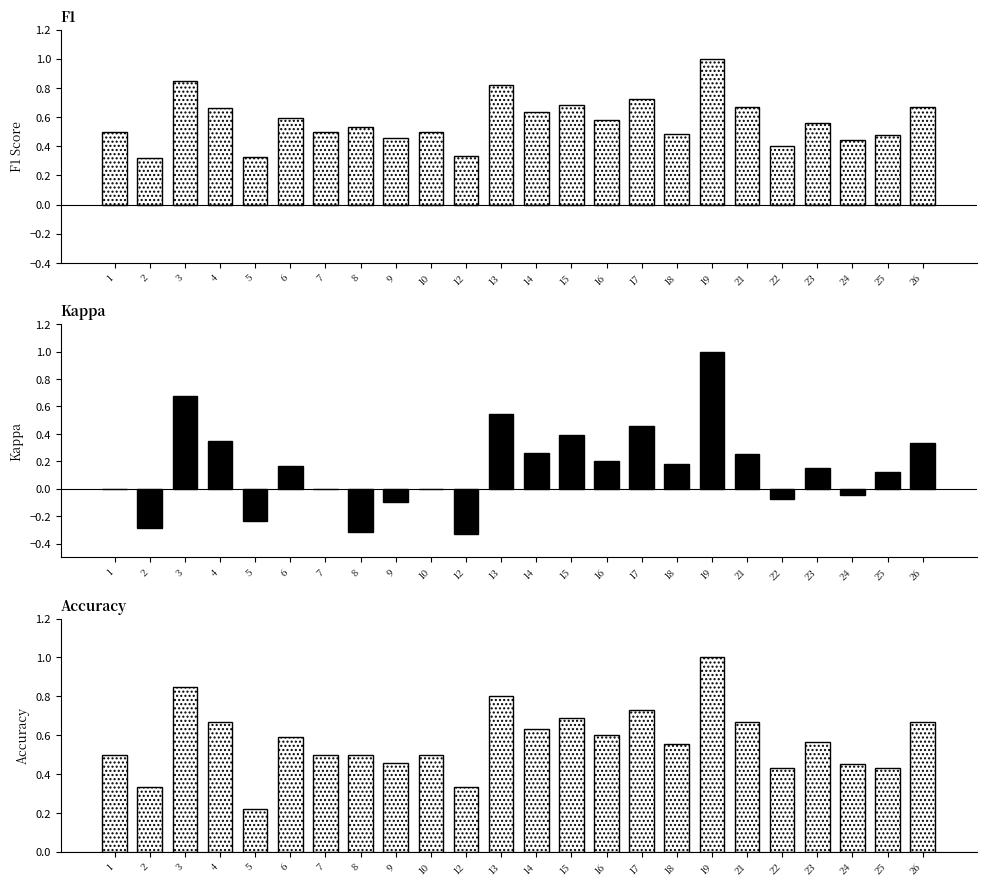

Rank the series by their maximum value, from lowest to highest.

f1, kappa, accuracy